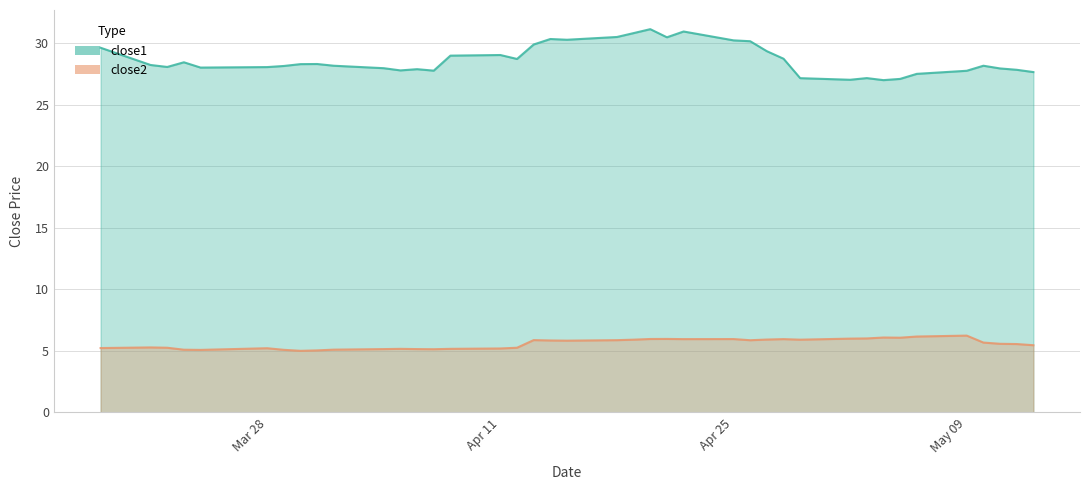

What are all the series names shown in the legend?

close1, close2